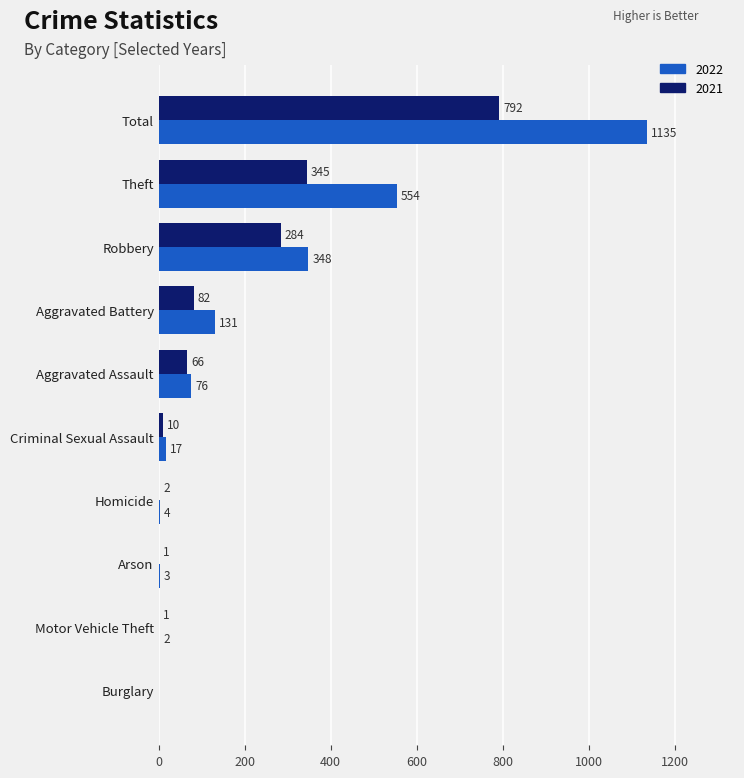

What is the spread (max minus min) of values at Total?

343